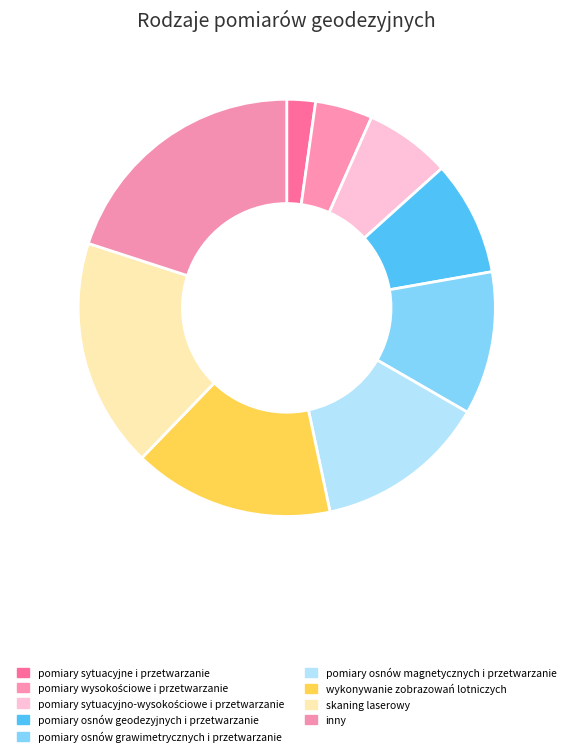

How many segments does this pie chart have?

9